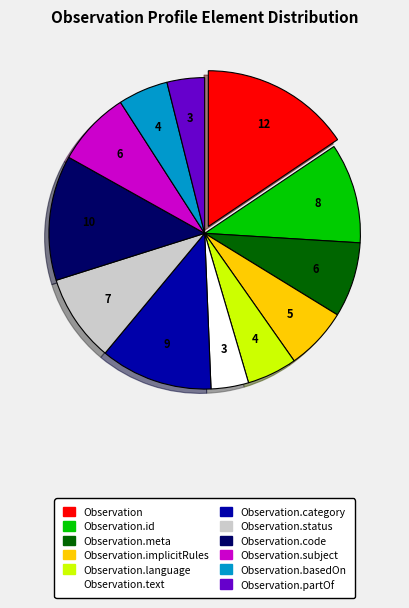

Does any single category account for the majority?

No